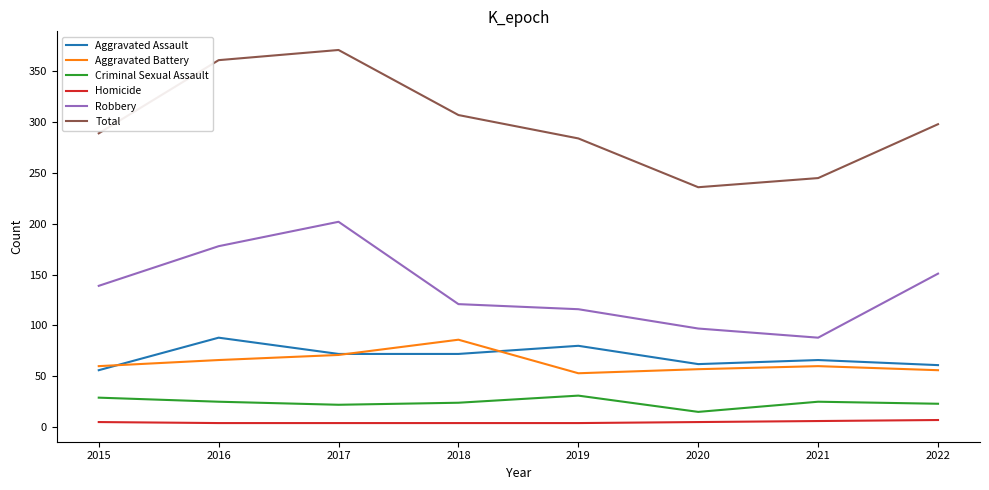

What is the highest value of the Criminal Sexual Assault series?

31